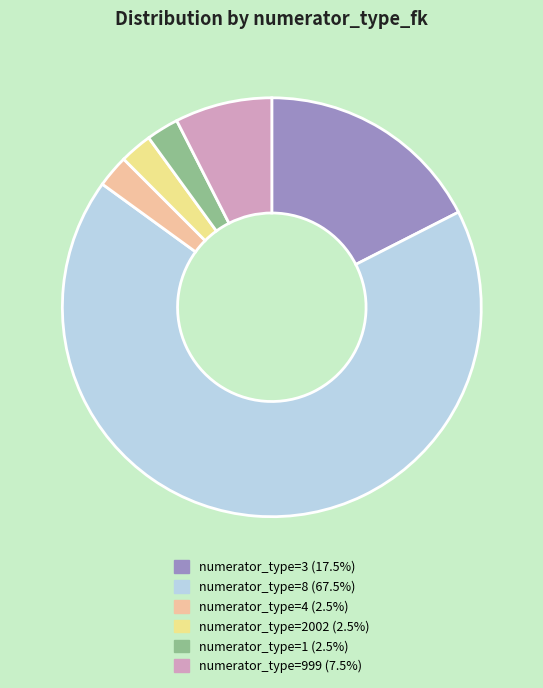

How many segments does this pie chart have?

6